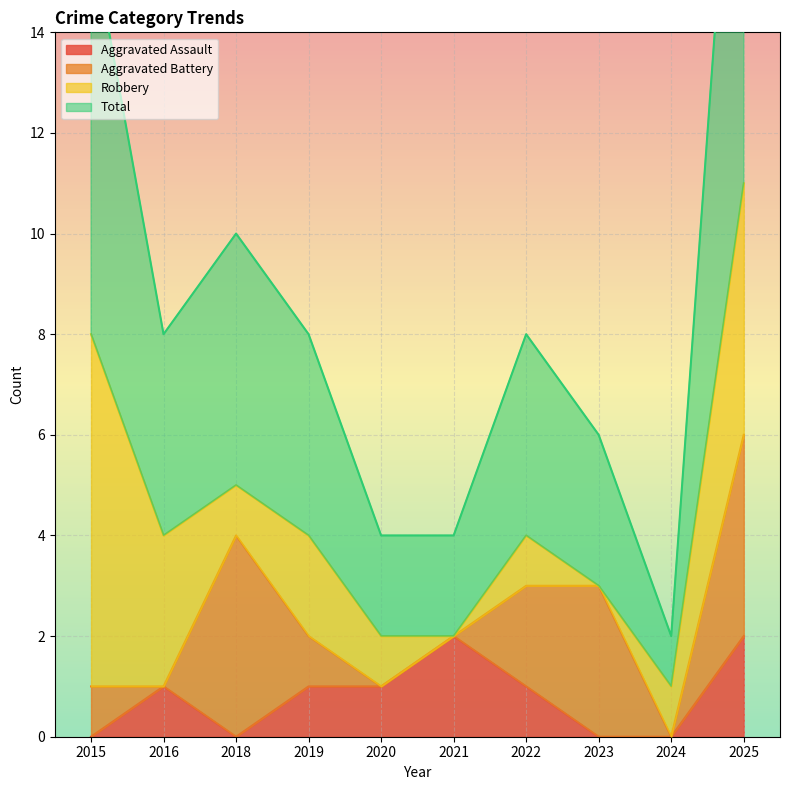

The value of Aggravated Assault at 2019 is 2. True or false?

False